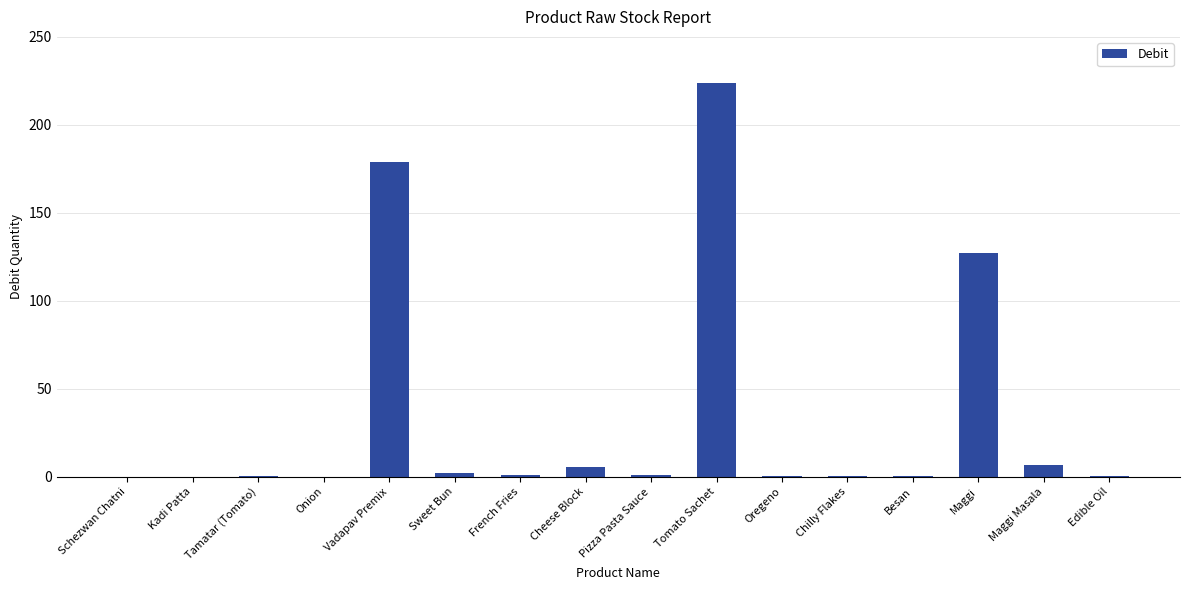

What is the sum of the values at Vadapav Premix and Maggi Masala?

186.0